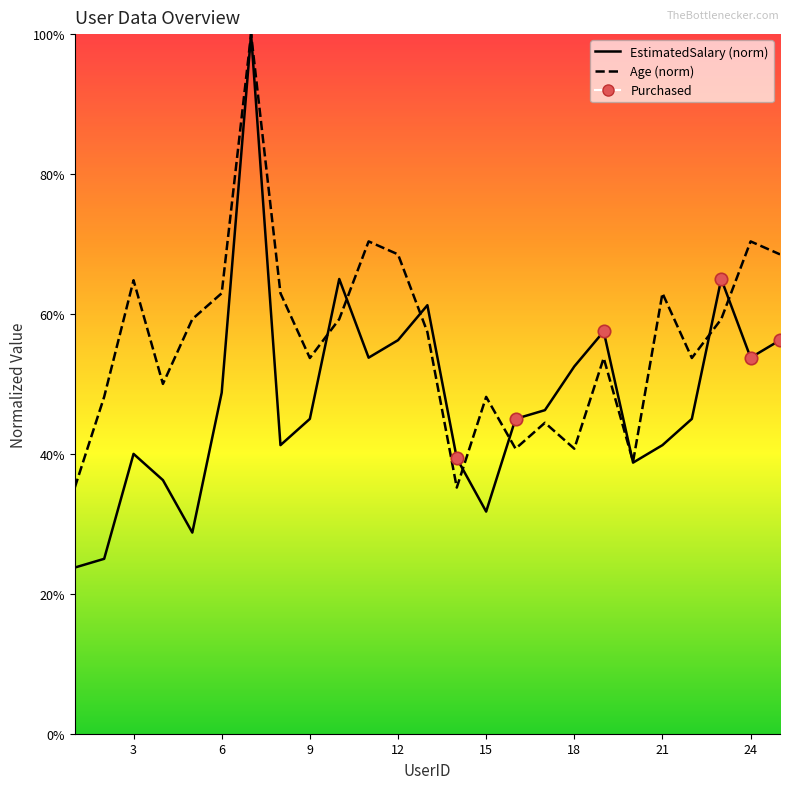

What is the total value across all series at 22?

1.0